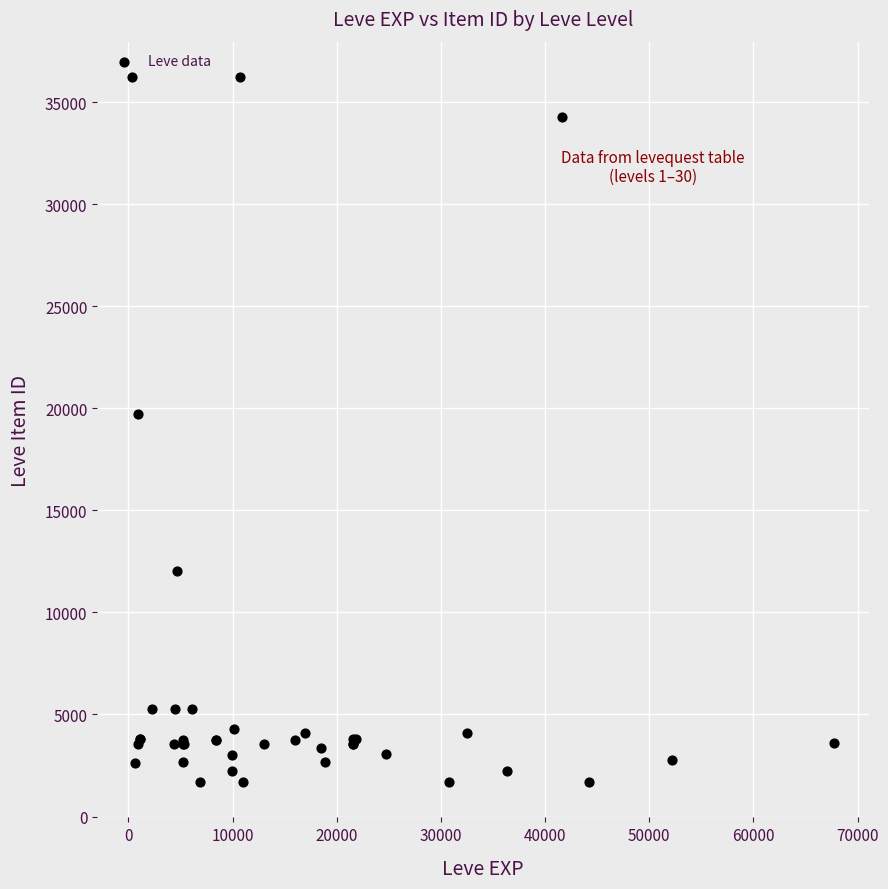

What Y value in the scatter plot is closest to 18967?

19744